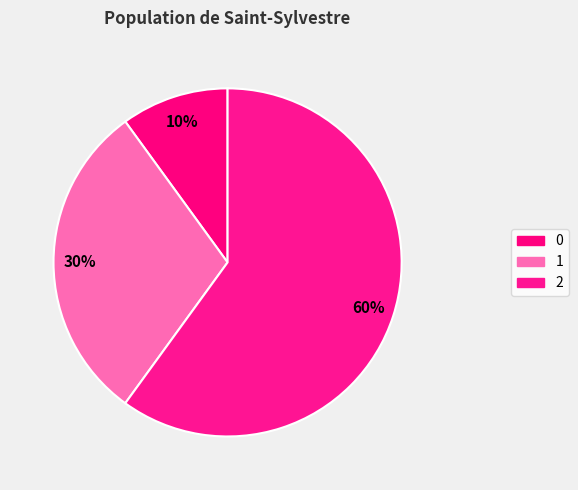

Do 0 and 2 together represent more than half of the pie?

Yes